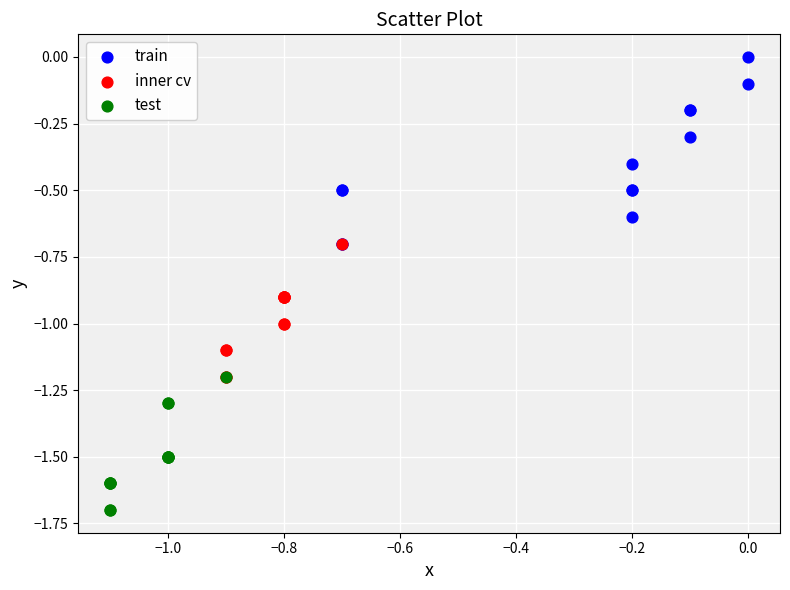

Which series reaches the maximum Y coordinate?

train